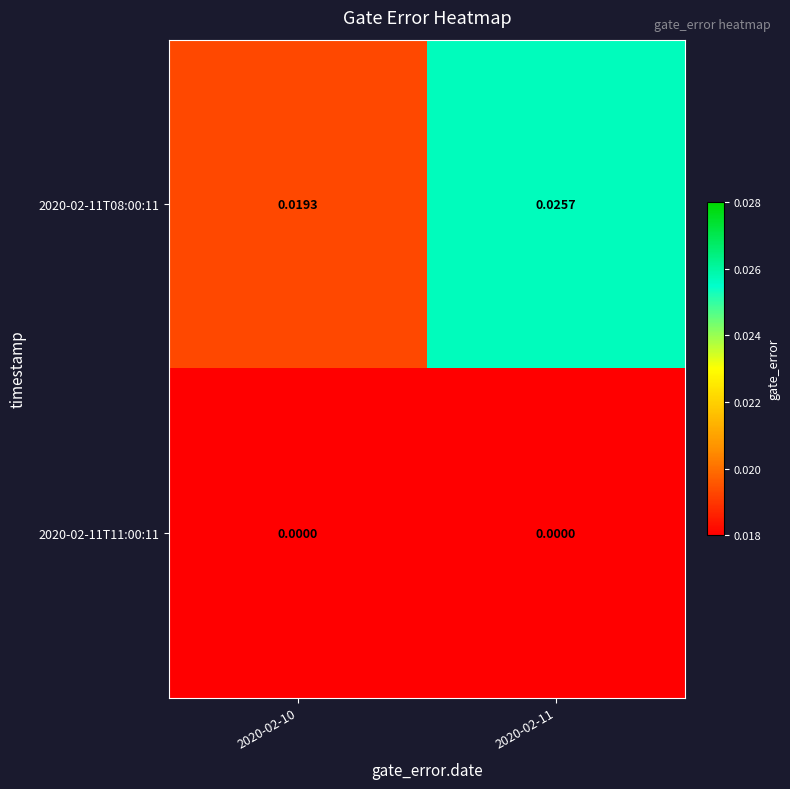

How many distinct data groups are displayed?

2